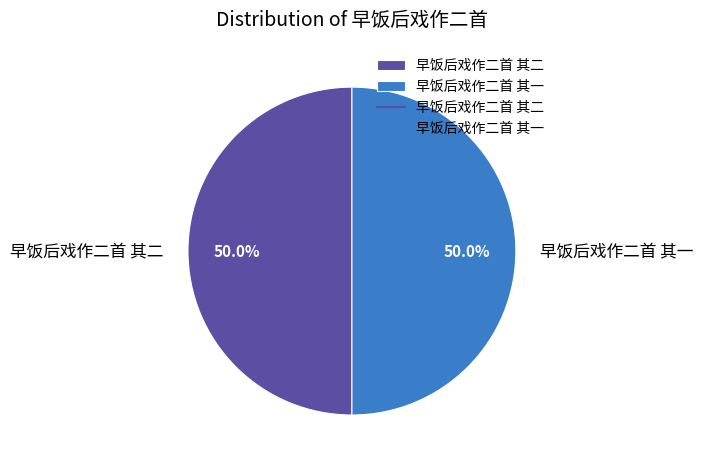

What is the total percentage of 早饭后戏作二首 其一 and 早饭后戏作二首 其二?

100.0%